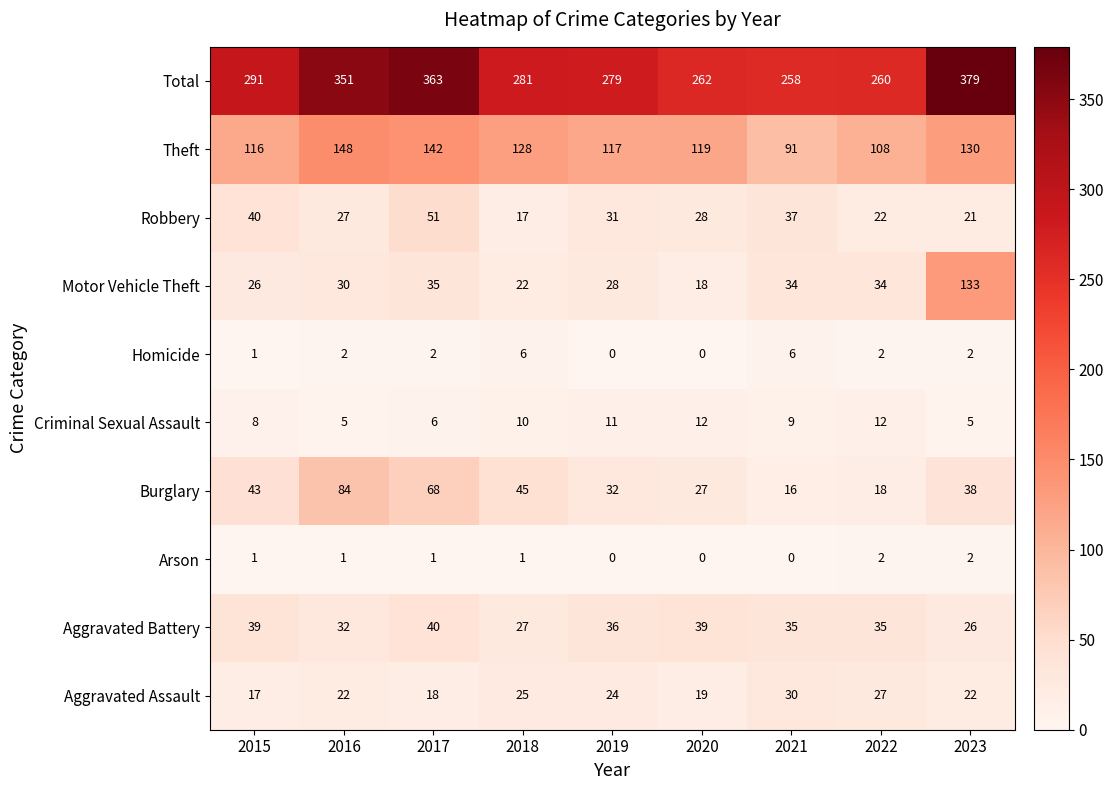

At which category is the sum across all series the highest?

2023